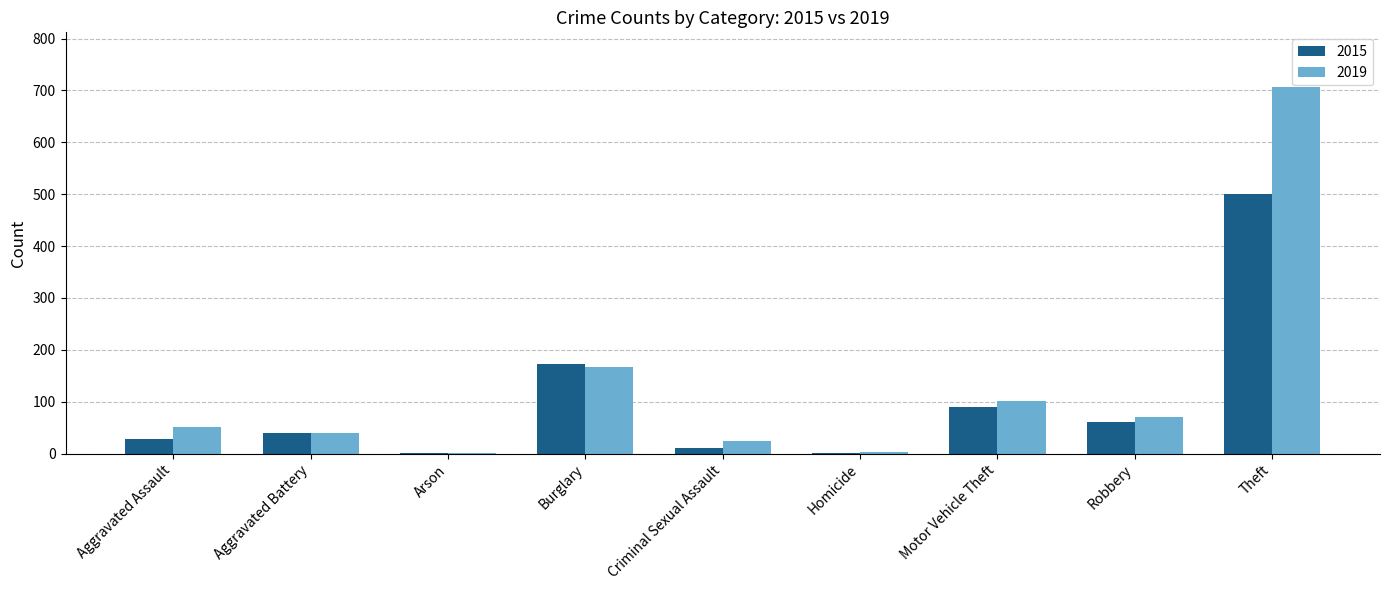

Between Arson and Theft, which series saw the biggest shift?

2019